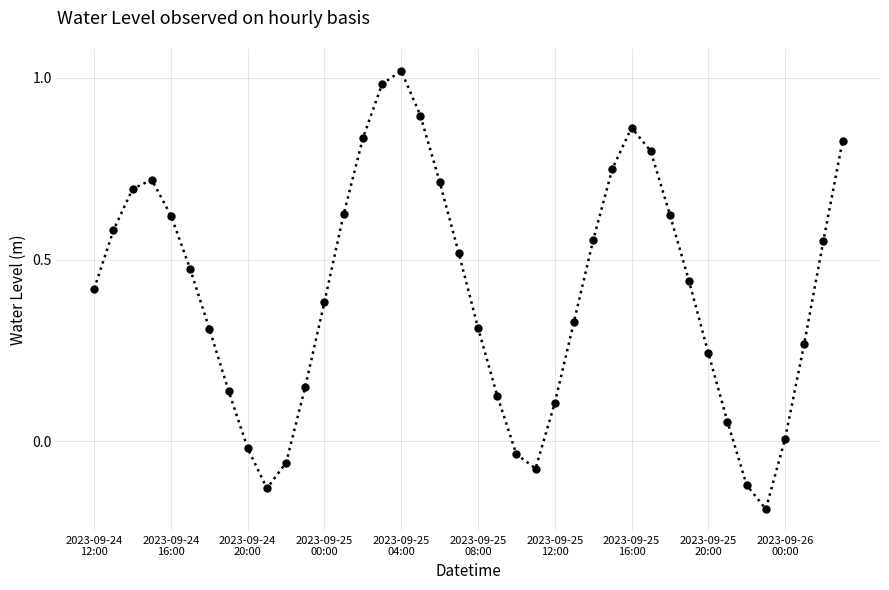

What is the difference between the maximum and minimum values?

1.2